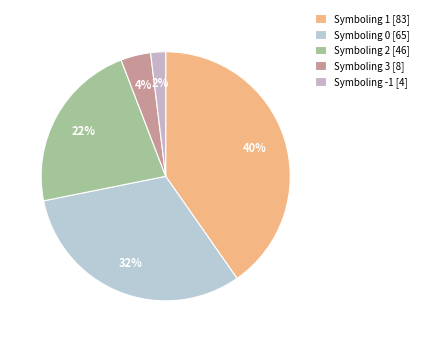

Count the number of slices in the pie.

5